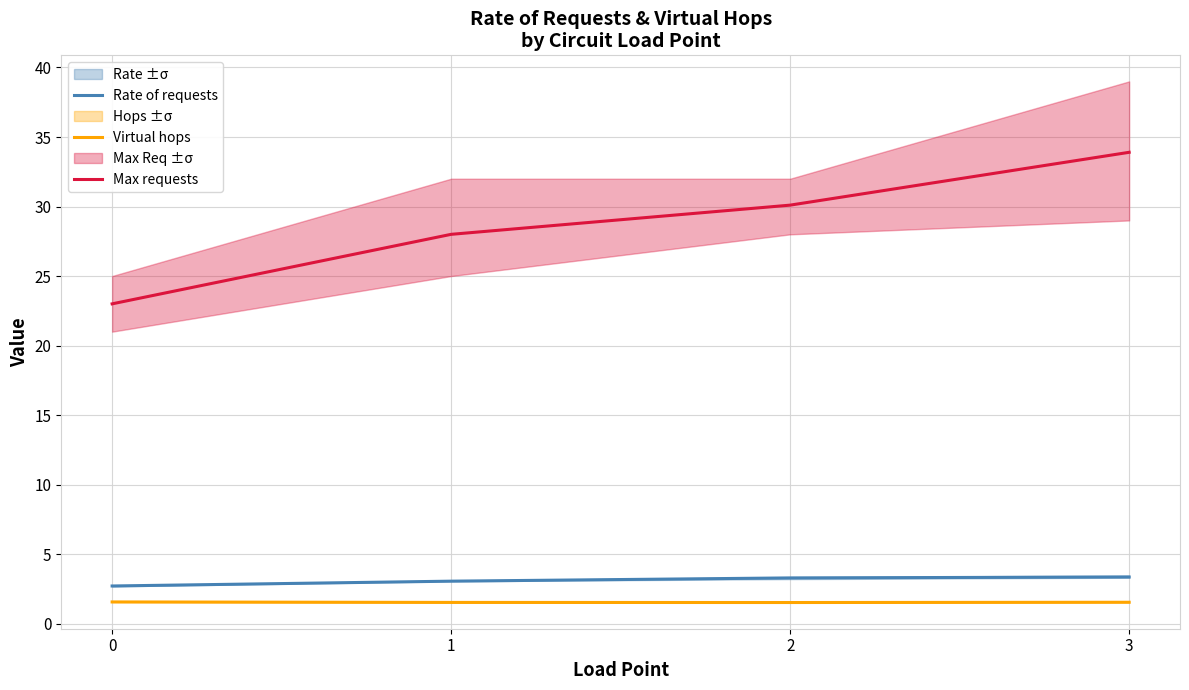

Reading left to right, list all the values displayed in this chart.

Rate of requests: 0=2.7	1=3.1	2=3.3	3=3.4
Virtual hops: 0=1.6	1=1.5	2=1.5	3=1.5
Max requests: 0=23.0	1=28.0	2=30.1	3=33.9